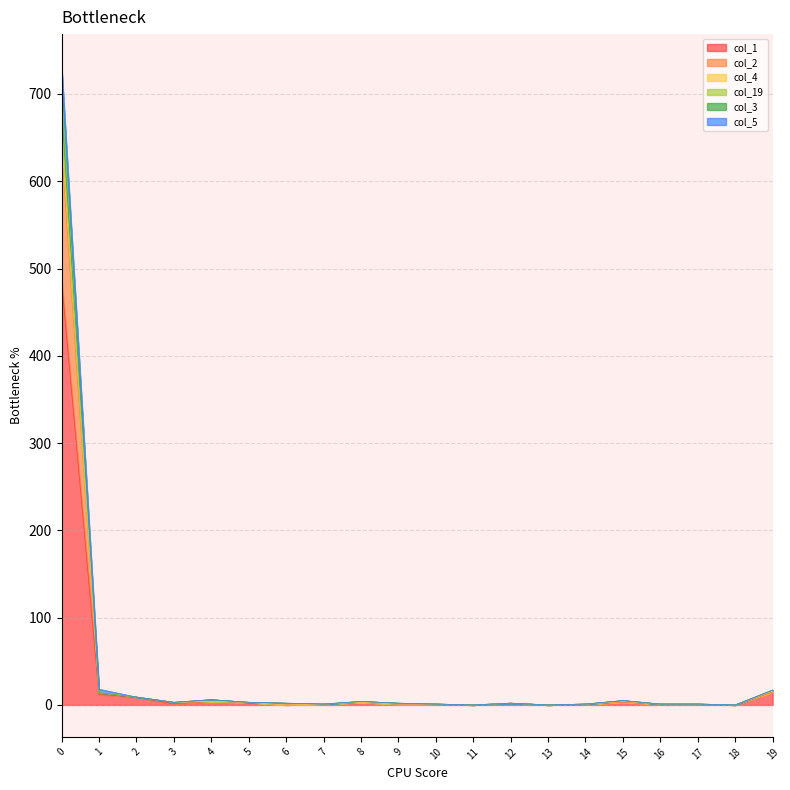

How many data points in col_3 are above 2?

9